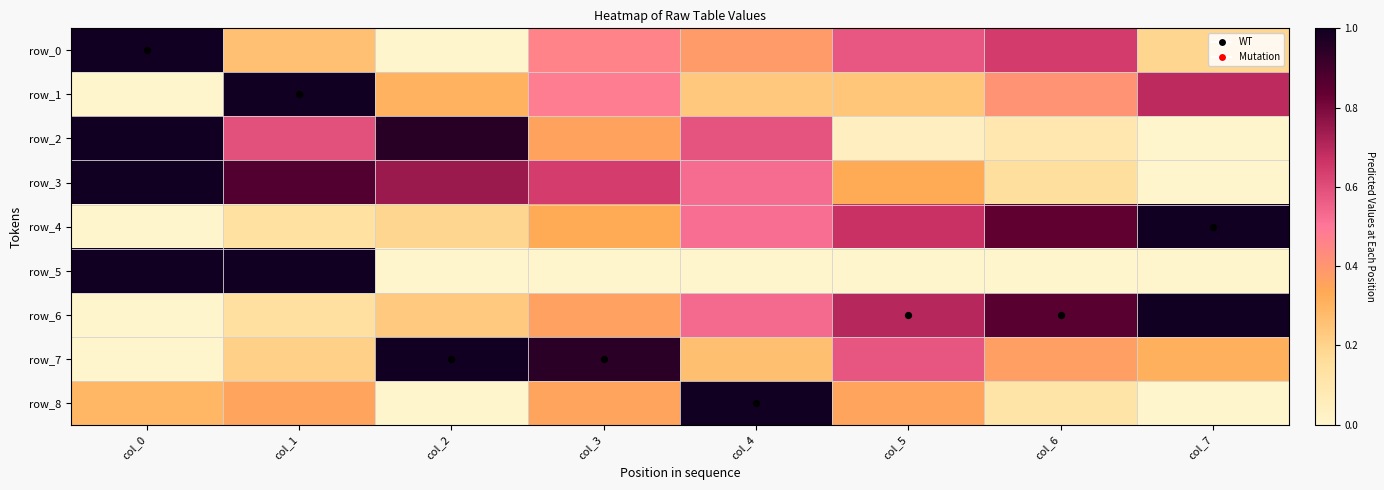

At which label is row_5 closest to 0?

col_2